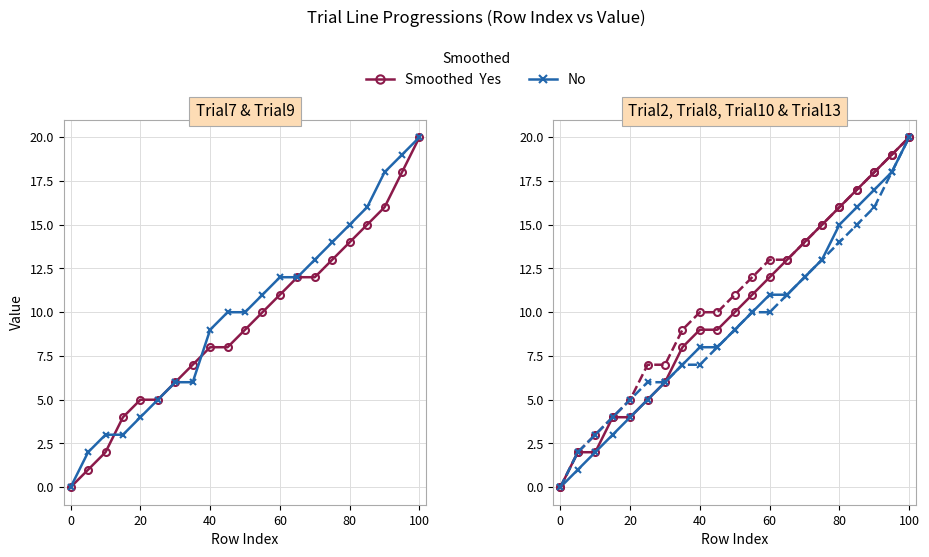

How many values in the Trial9 series are below 10?

9